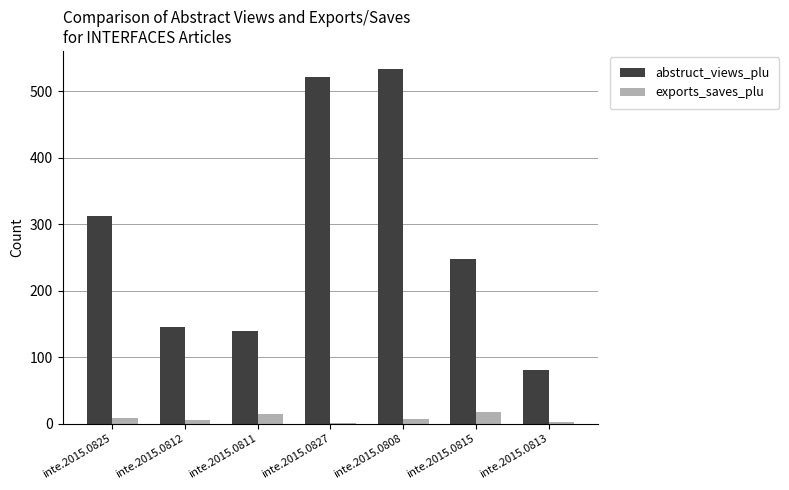

Which series changed the most between inte.2015.0825 and inte.2015.0808?

abstruct_views_plu